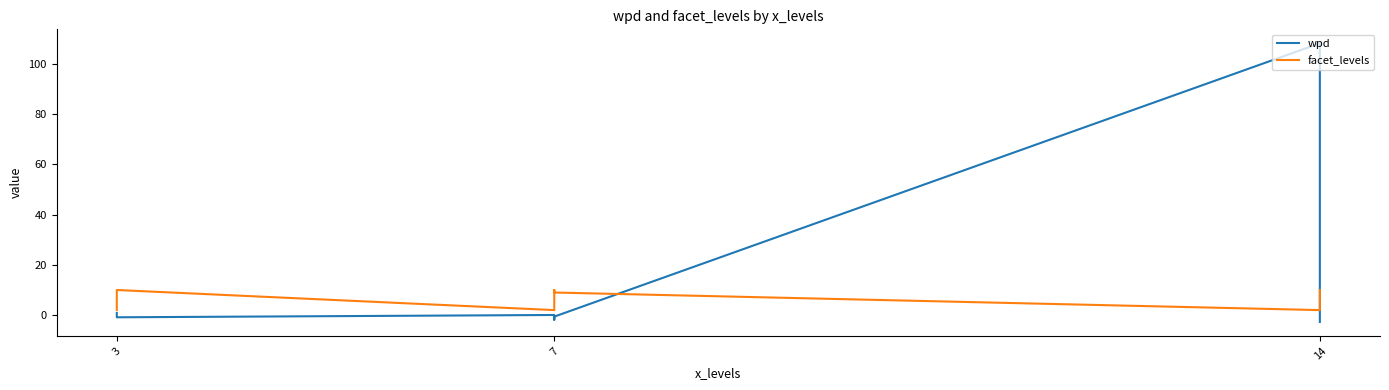

The wpd series shows -0.2 at 7. True or false?

False